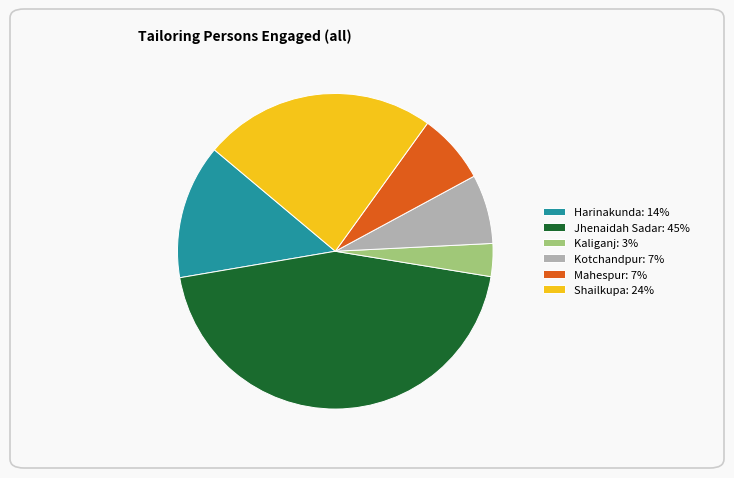

Is the sum of Kotchandpur: 7% and Jhenaidah Sadar: 45% greater than half?

Yes